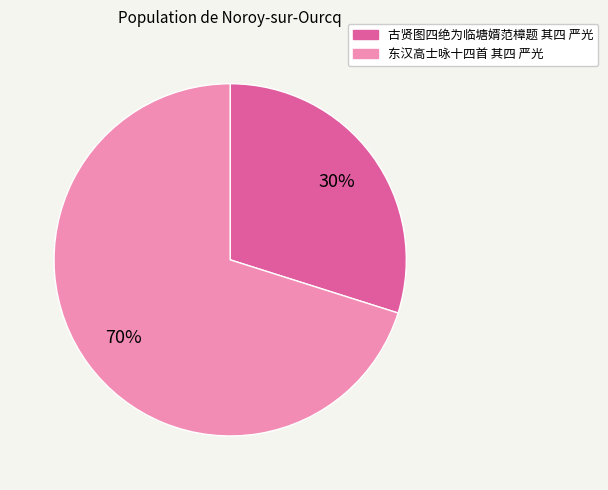

Combined, do 古贤图四绝为临塘婿范樟题 其四 严光 and 东汉高士咏十四首 其四 严光 account for over 50%?

Yes